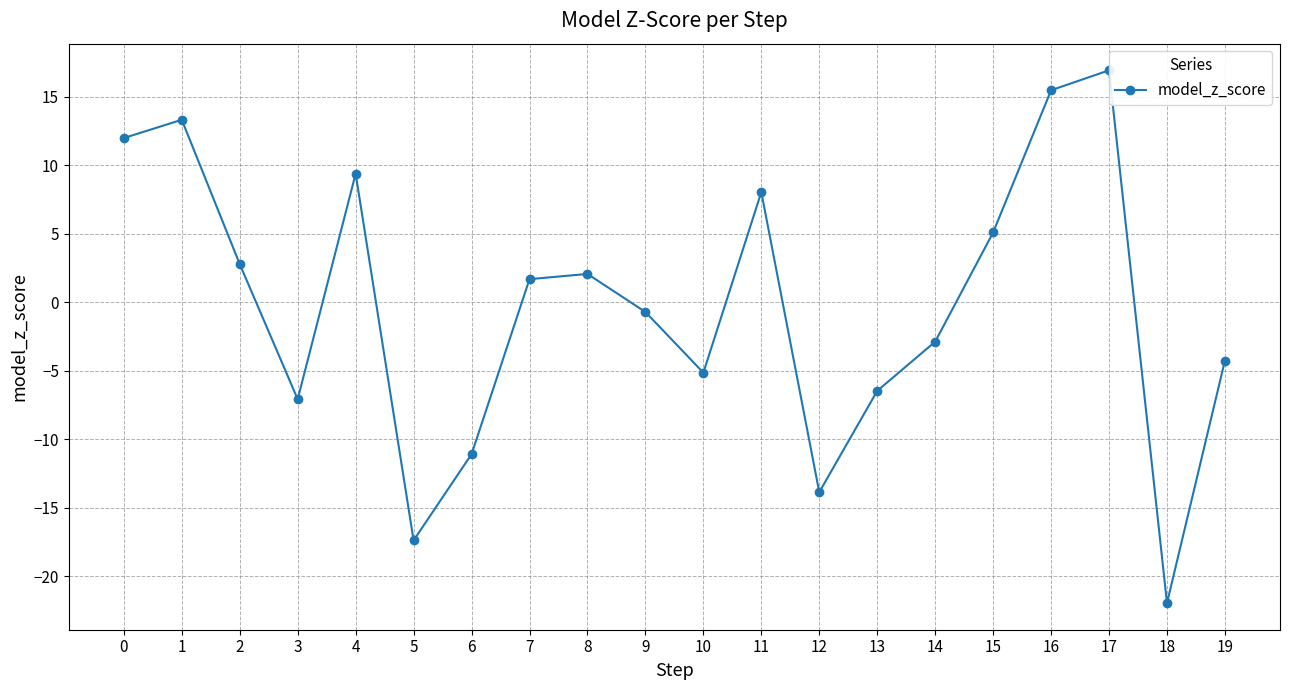

What is the greatest value displayed?

16.9